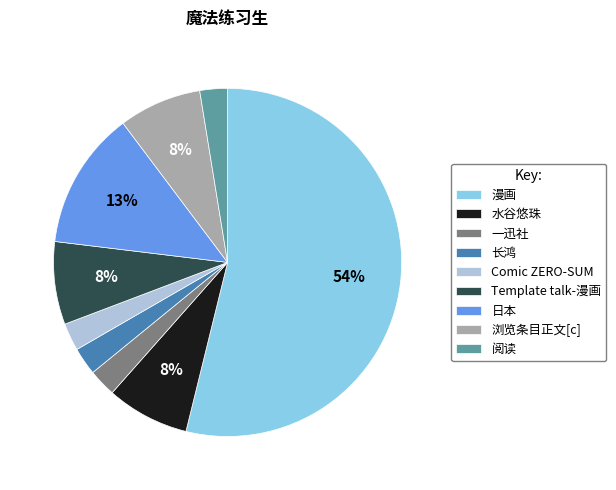

How many segments does this pie chart have?

9